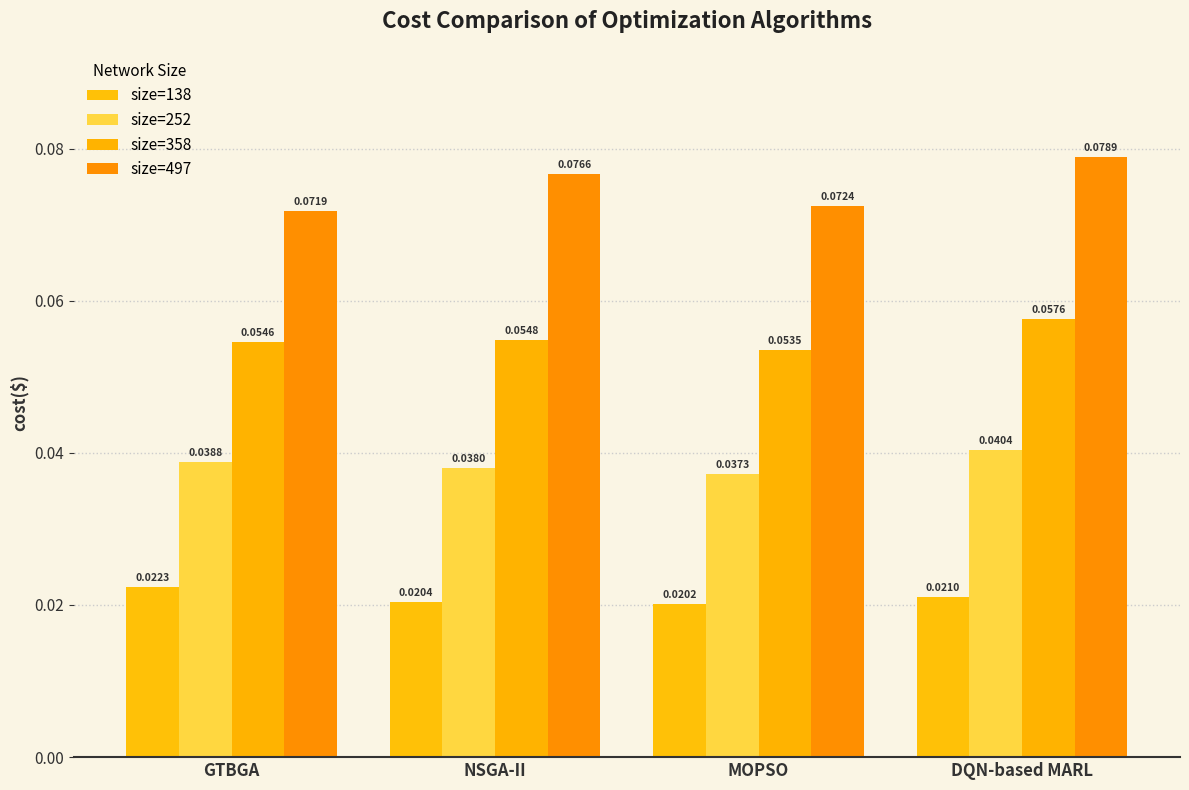

What is the sum of all size=252 values?

0.2